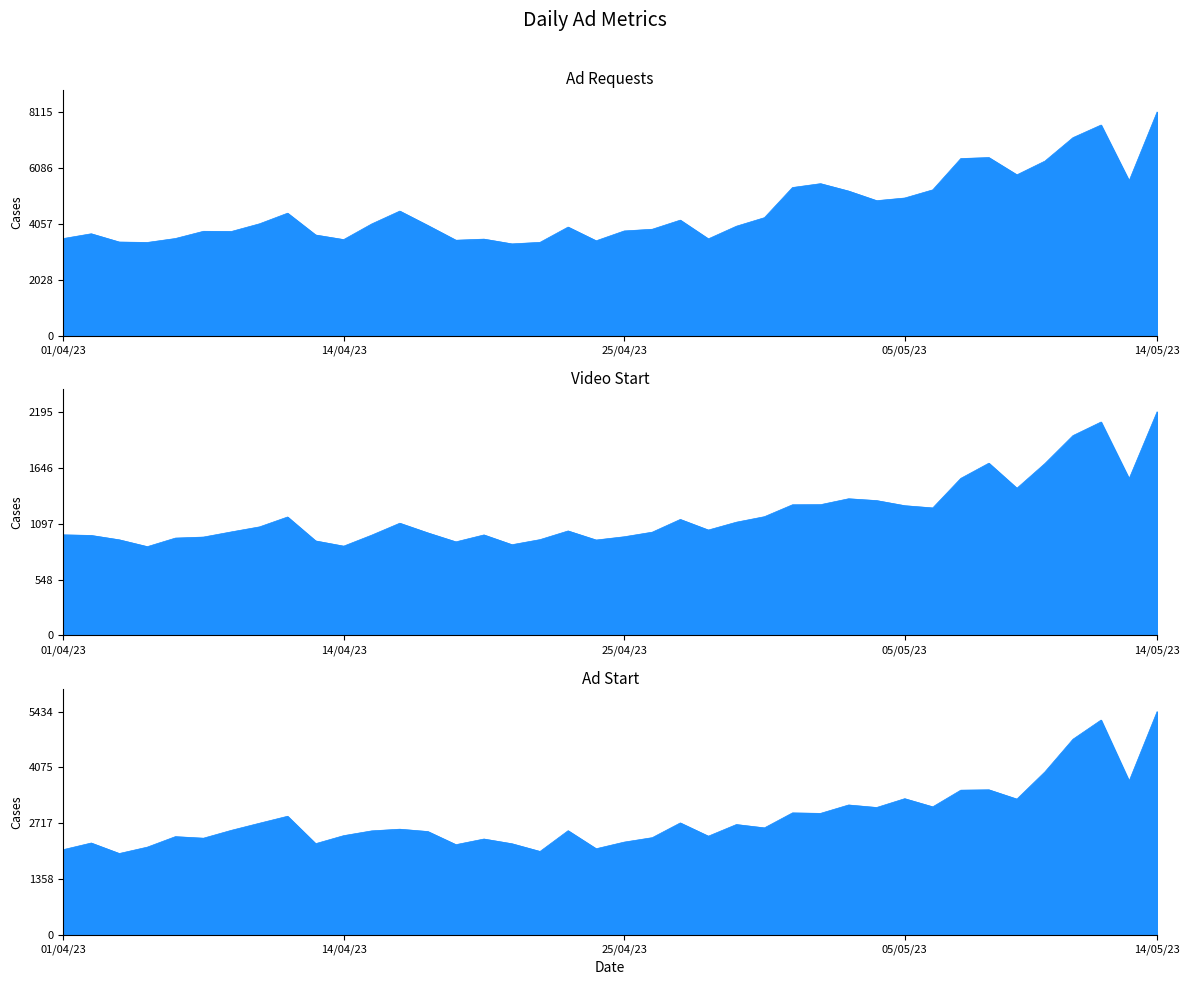

True or false: count_video_start_today has more than 0 points higher than both neighbors.

True